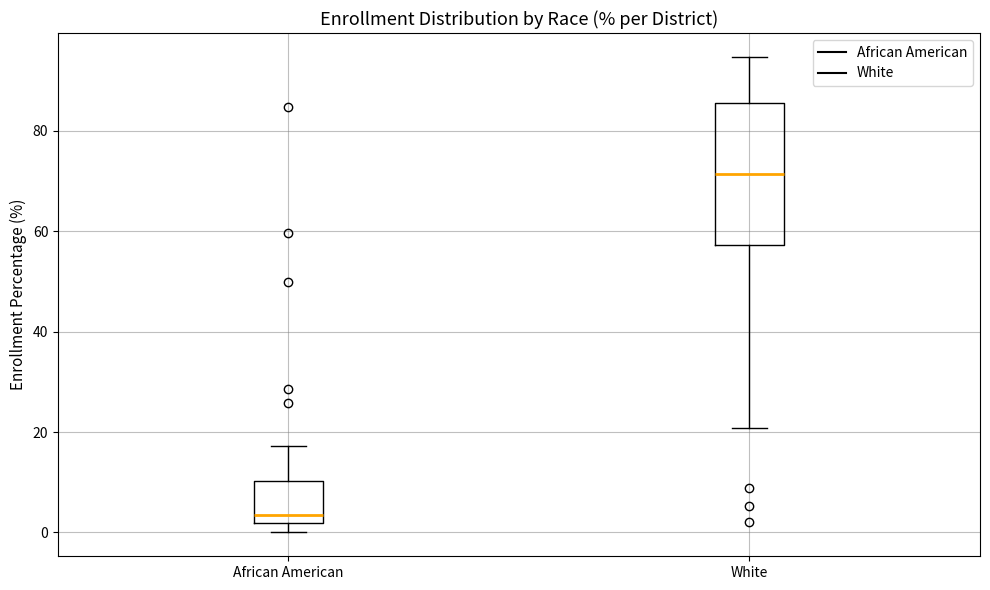

Which box is the tallest, from its lower edge to its upper edge?

White